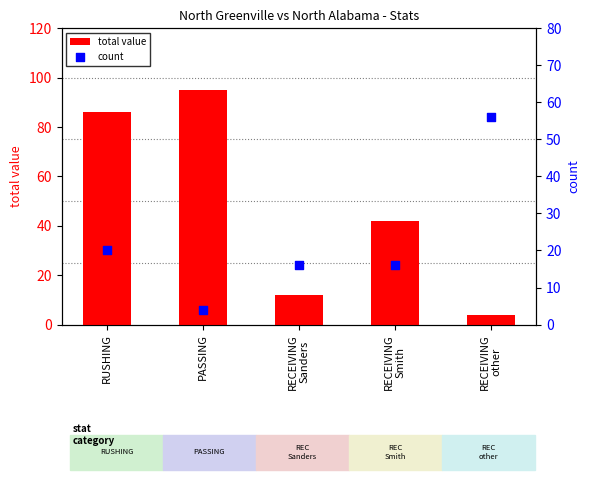

Is the value of total value at RECEIVING
Smith greater than the value of count at RECEIVING
Sanders?

Yes